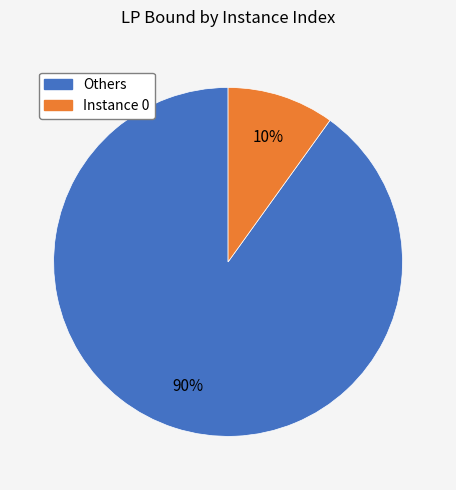

Does any single category account for the majority?

Yes